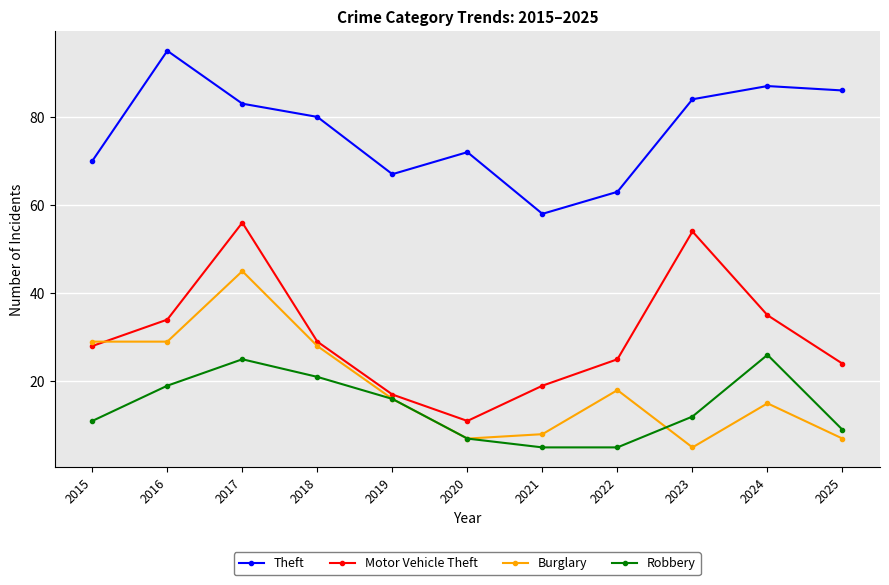

What are all the series names shown in the legend?

Theft, Motor Vehicle Theft, Burglary, Robbery